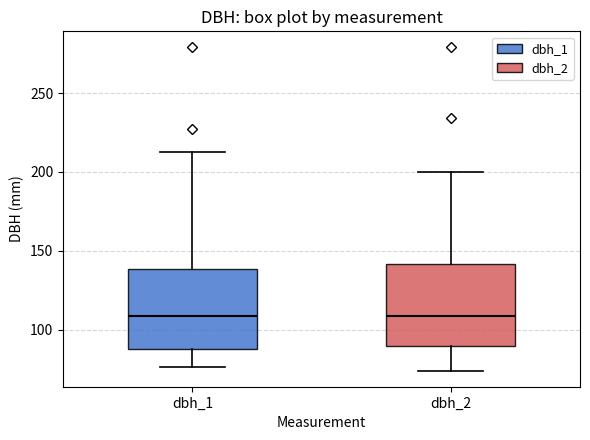

Reading left to right, transcribe this box plot: for each box, give where its median line is, the range the box spans, and where its two whiskers end, as read against the y-axis. The values are not printed on the chart, so give them approximately, as read against the axis.

dbh_1: median 110, box 90 to 140, whiskers 75 to 215
dbh_2: median 110, box 90 to 140, whiskers 75 to 200